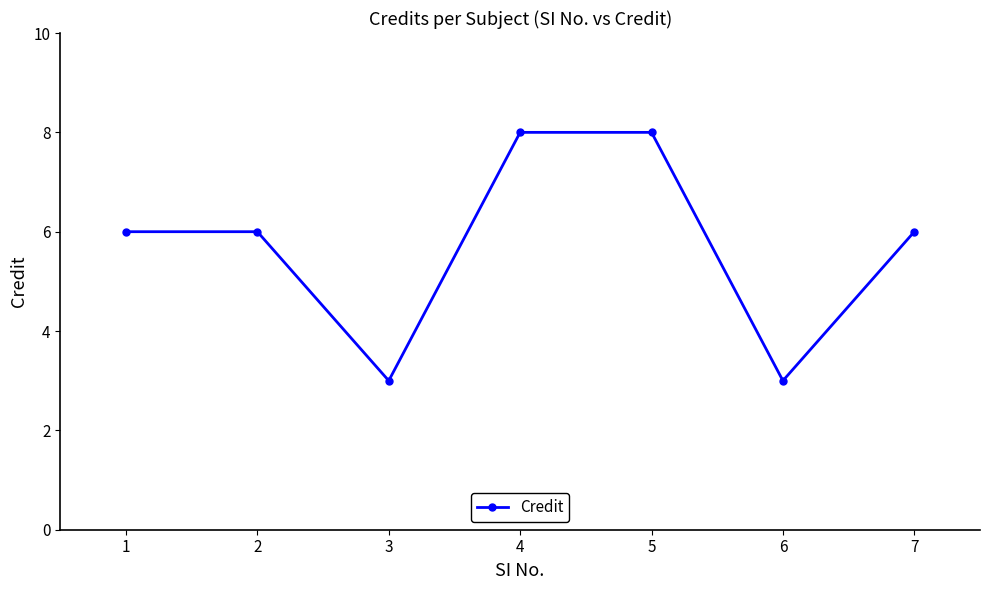

How many lines are shown in the chart?

1